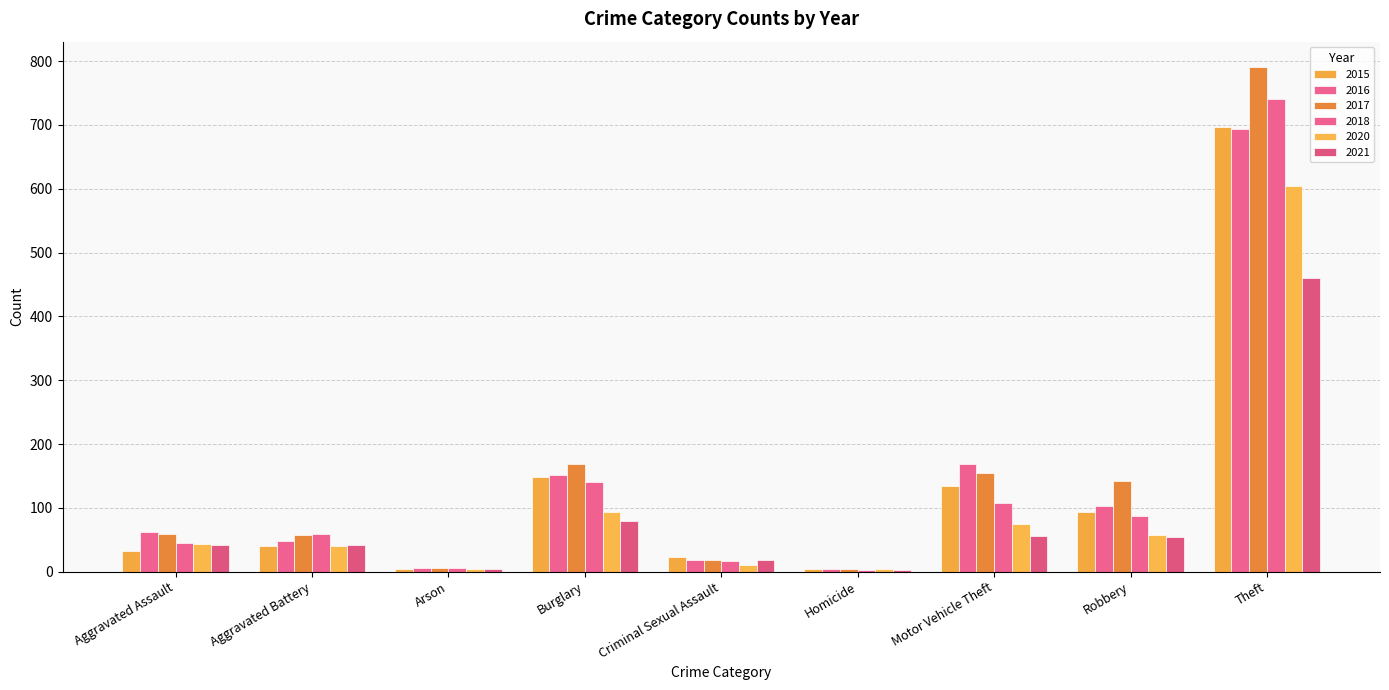

What is the difference between the second highest and second lowest values in the 2020 series?

90